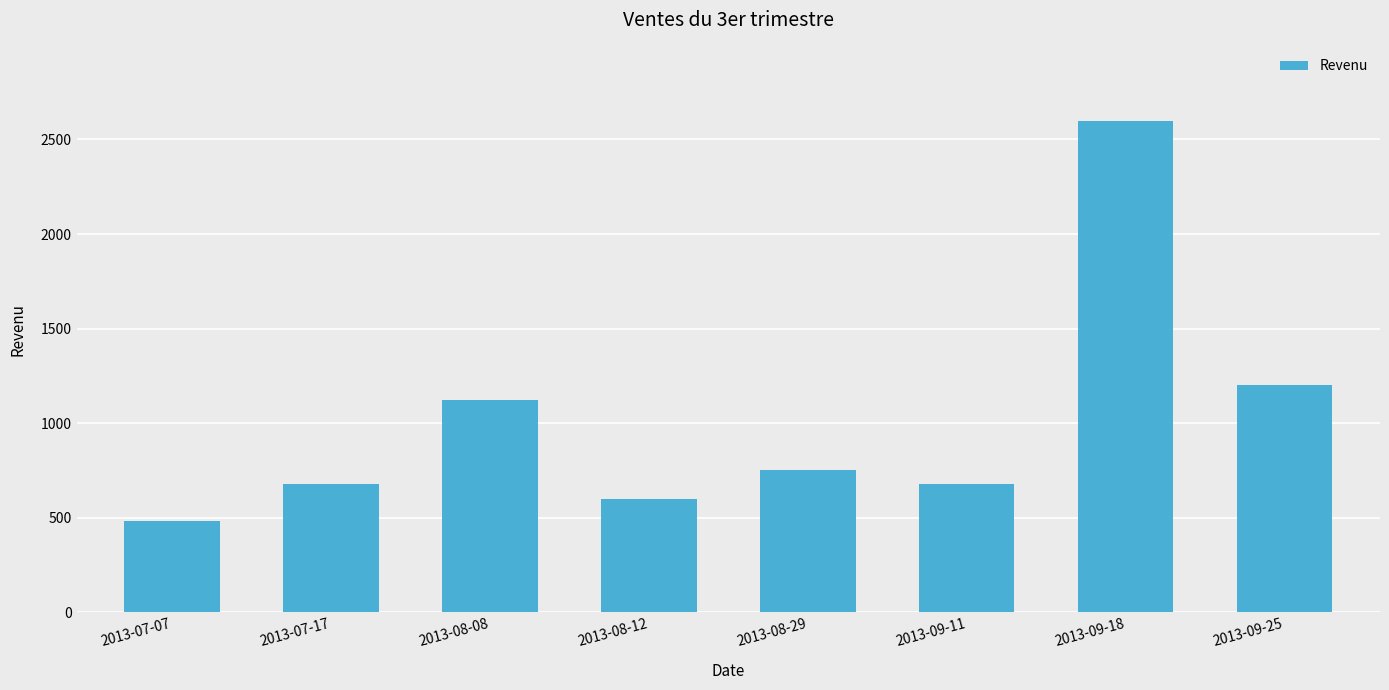

What is the sum of the values at 2013-07-07 and 2013-08-29?

1230